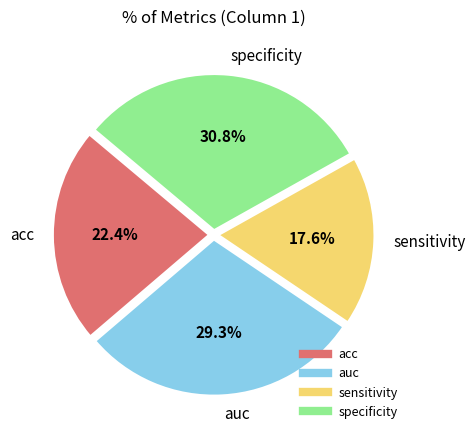

Between acc and auc, which is larger?

auc